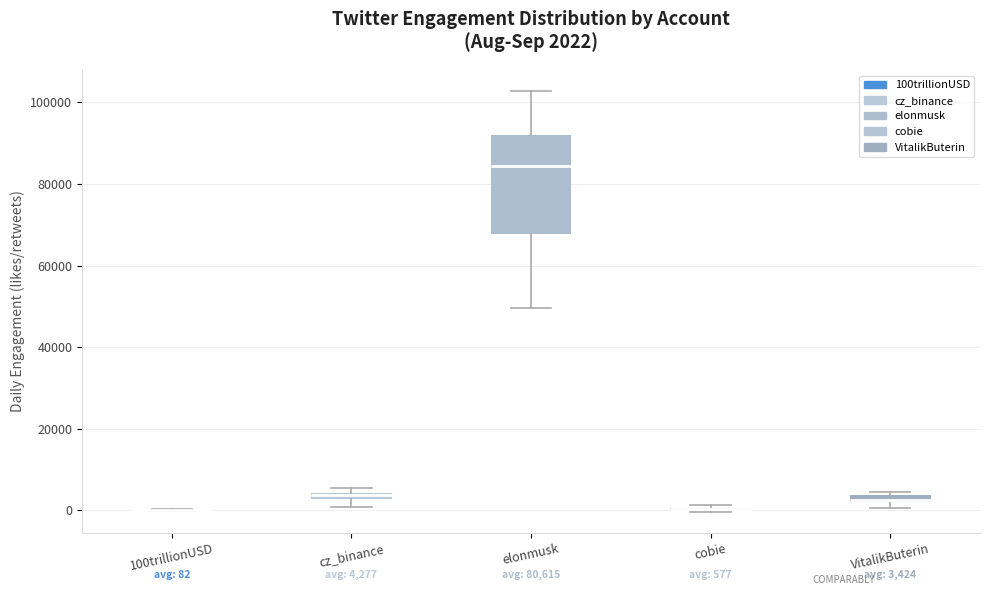

Comparing the boxes themselves (not the whiskers), which one is the tallest?

elonmusk